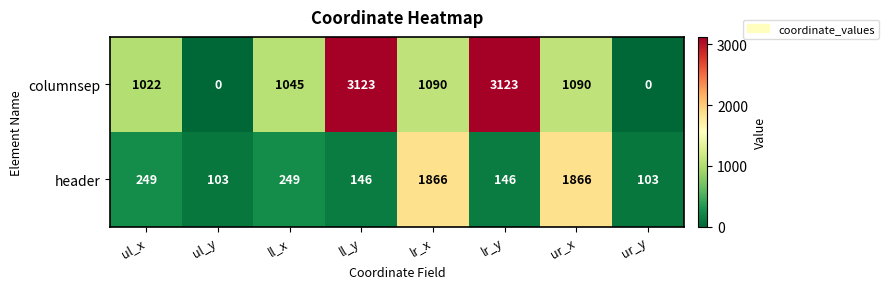

What is the difference between the second highest and second lowest values in the columnsep series?

3123